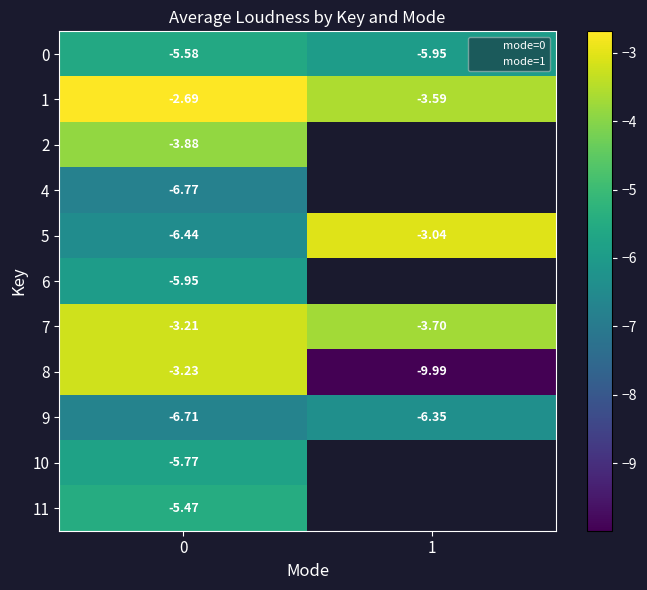

What is the sum of the 7 values at 0 and 1?

-6.9